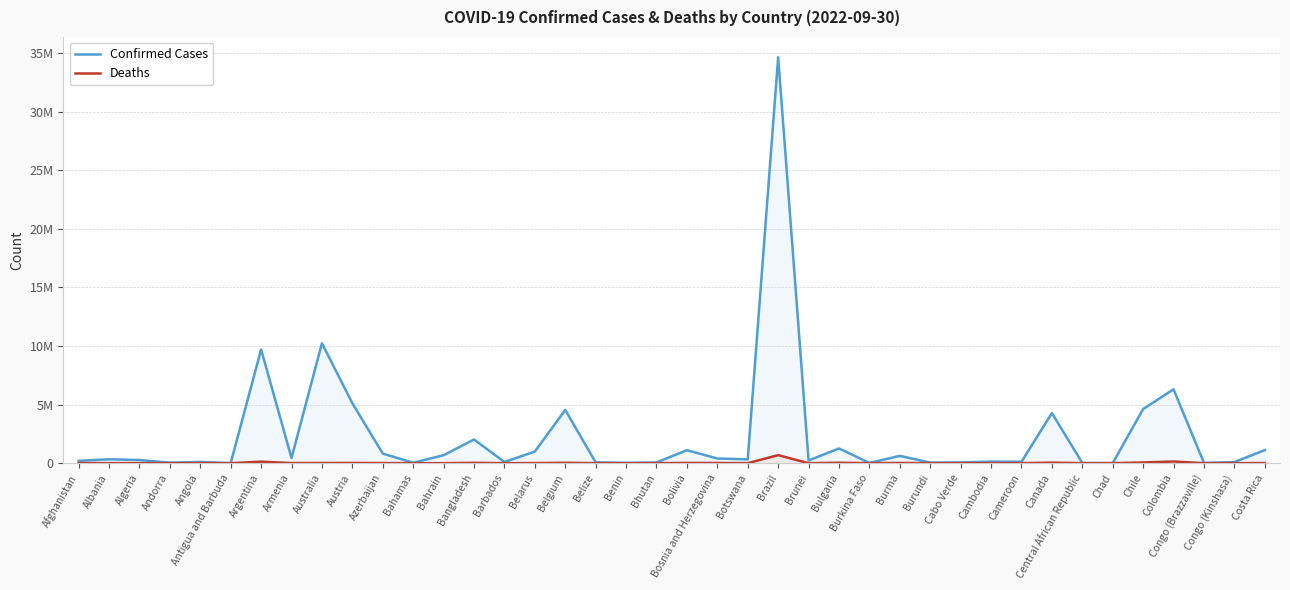

Which series has the widest spread of values?

Confirmed Cases